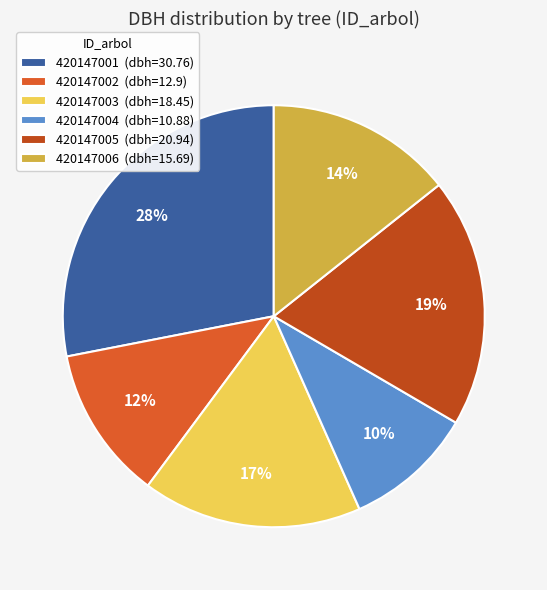

Is the sum of 420147002 (dbh=12.9) and 420147006 (dbh=15.69) greater than half?

No